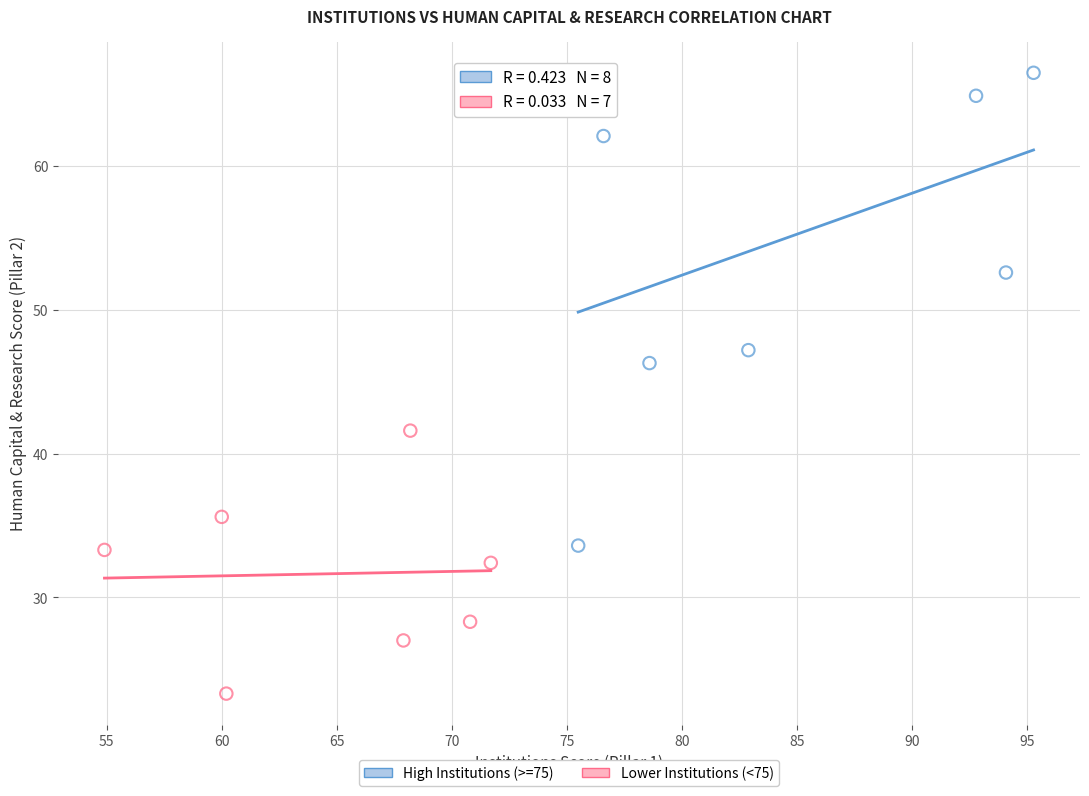

Which series has the largest Y range (max minus min)?

High Institutions (>=75)